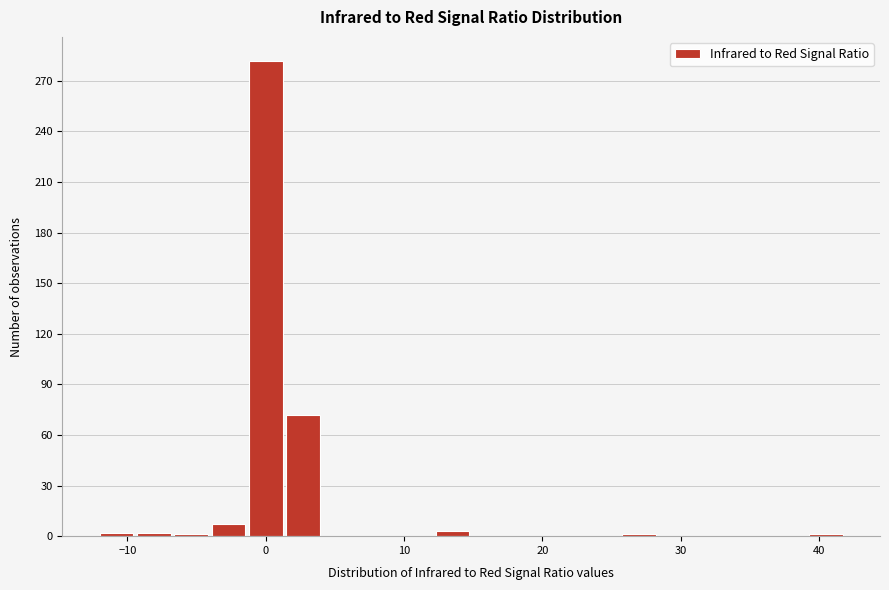

Read against the x-axis, roughly where is the centre of the tallest bar?

0